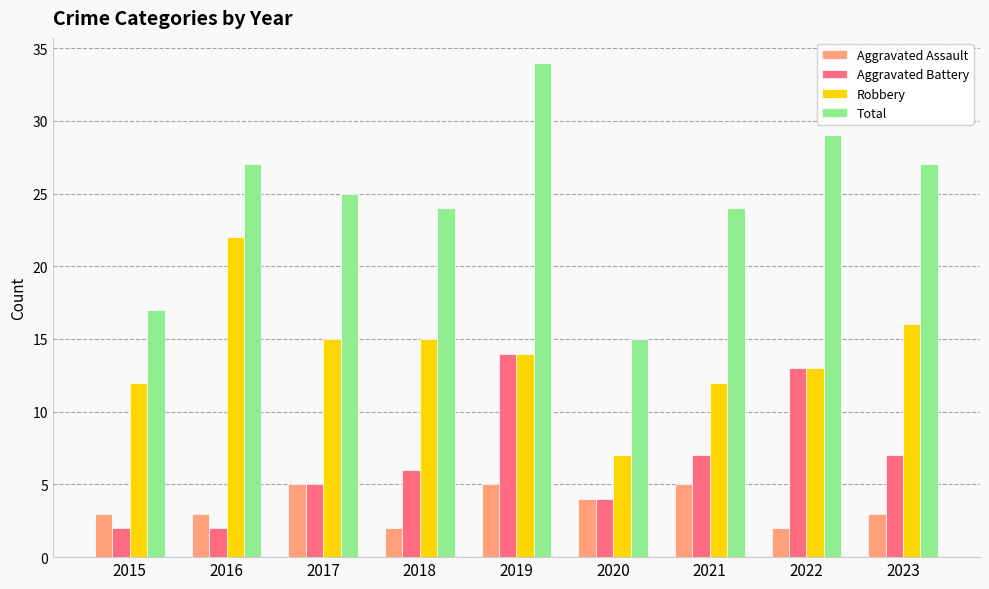

What is the maximum value for Robbery?

22